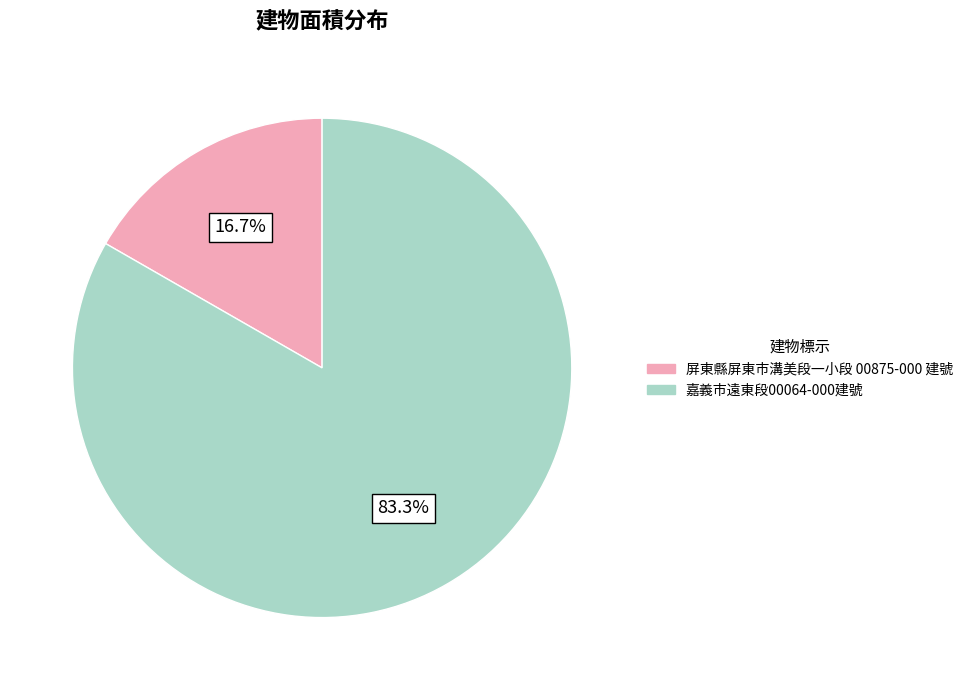

Is there a majority slice in this chart?

Yes